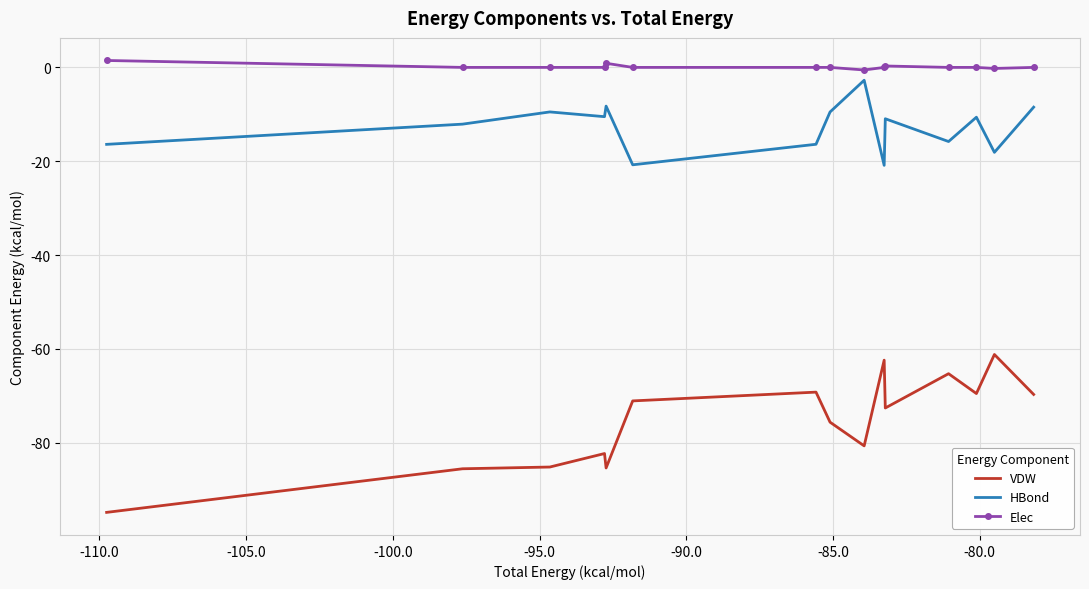

True or false: HBond and Elec cross at least once.

False